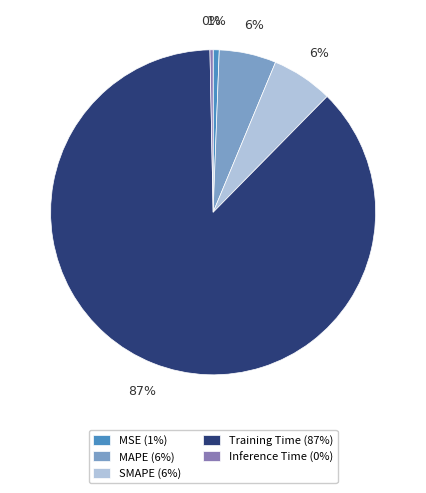

To the nearest percent, what is the average slice percentage?

20%